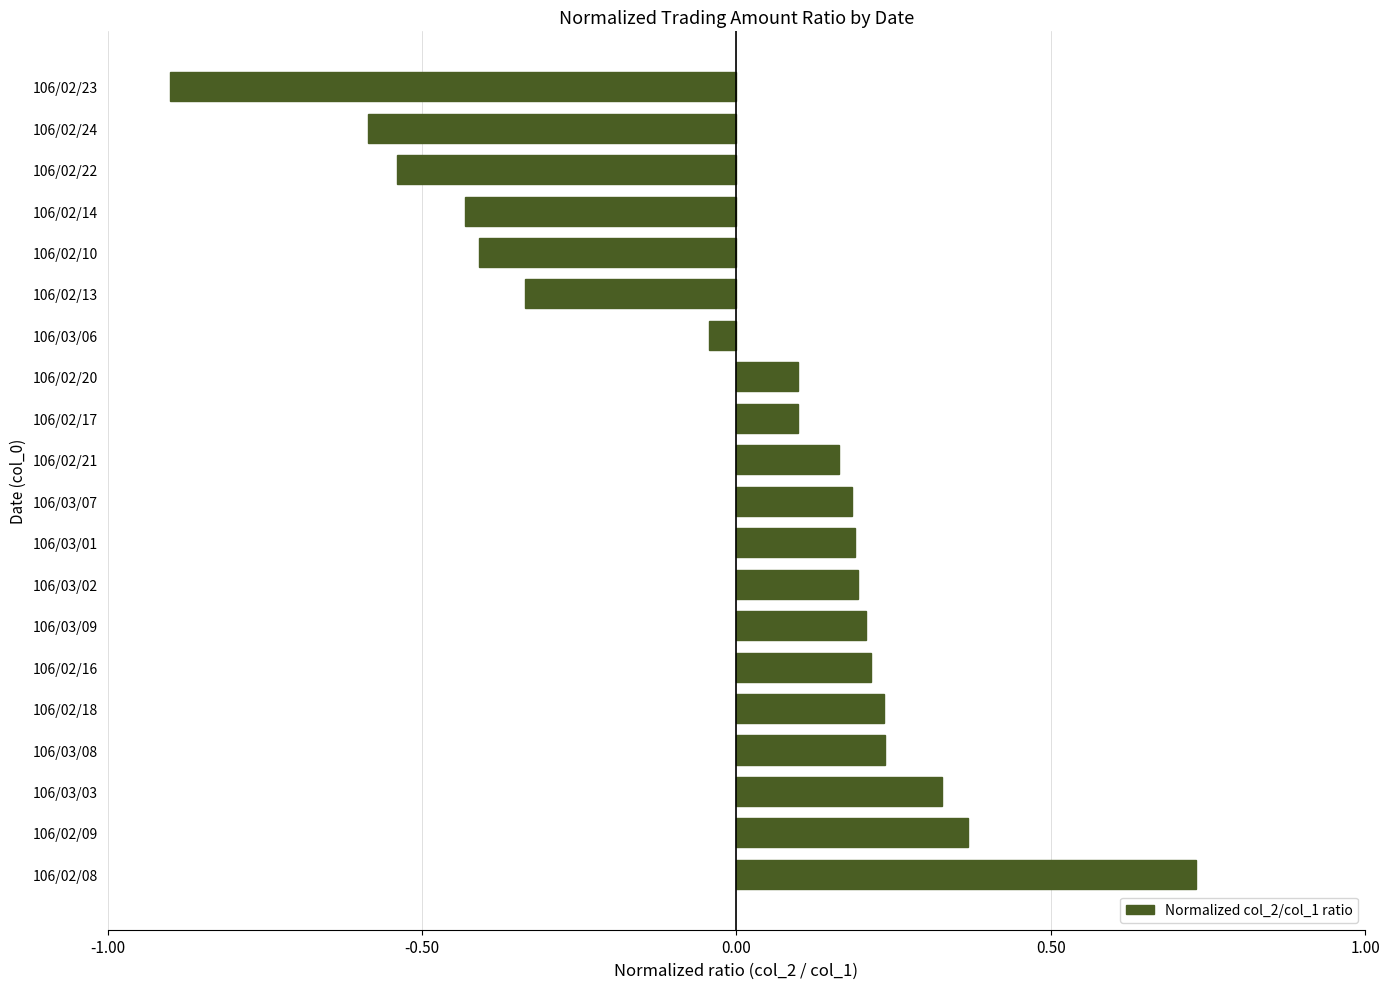

How many values exceed 0?

13